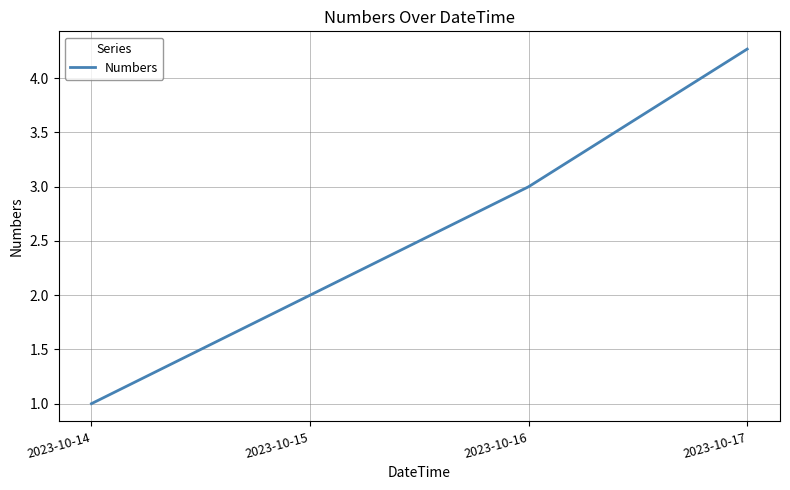

Which category has the lowest value across all series?

2023-10-14